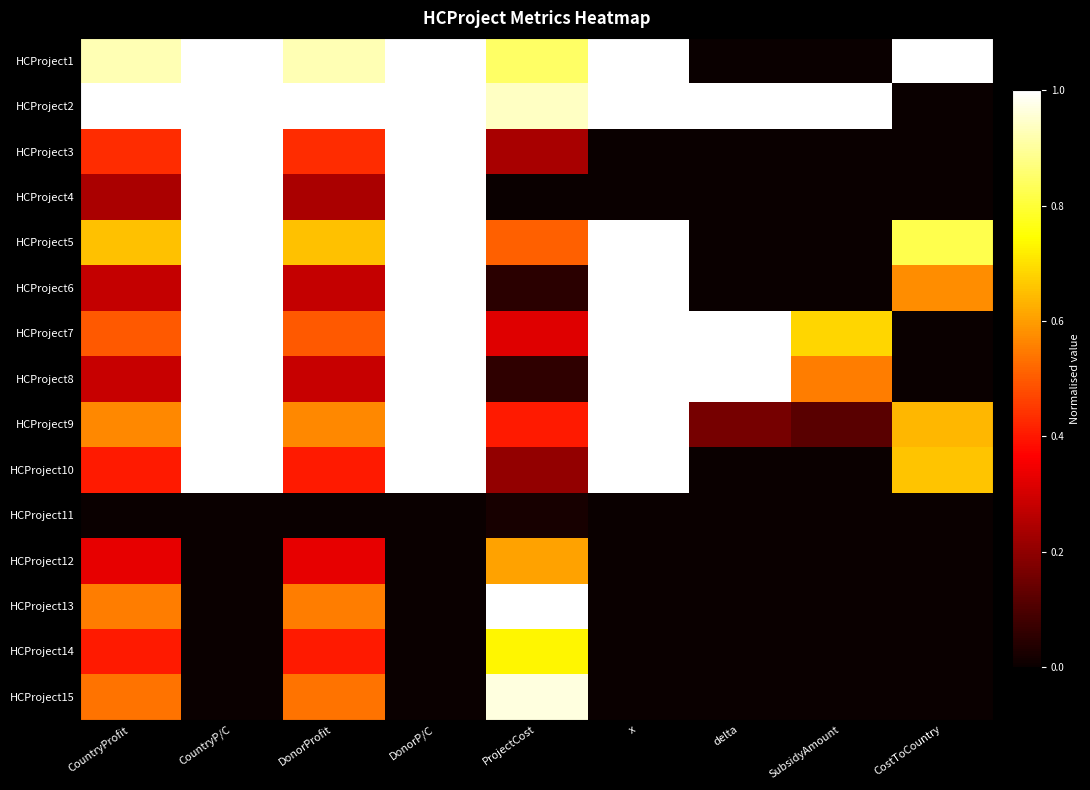

What is the greatest value displayed?

1.0